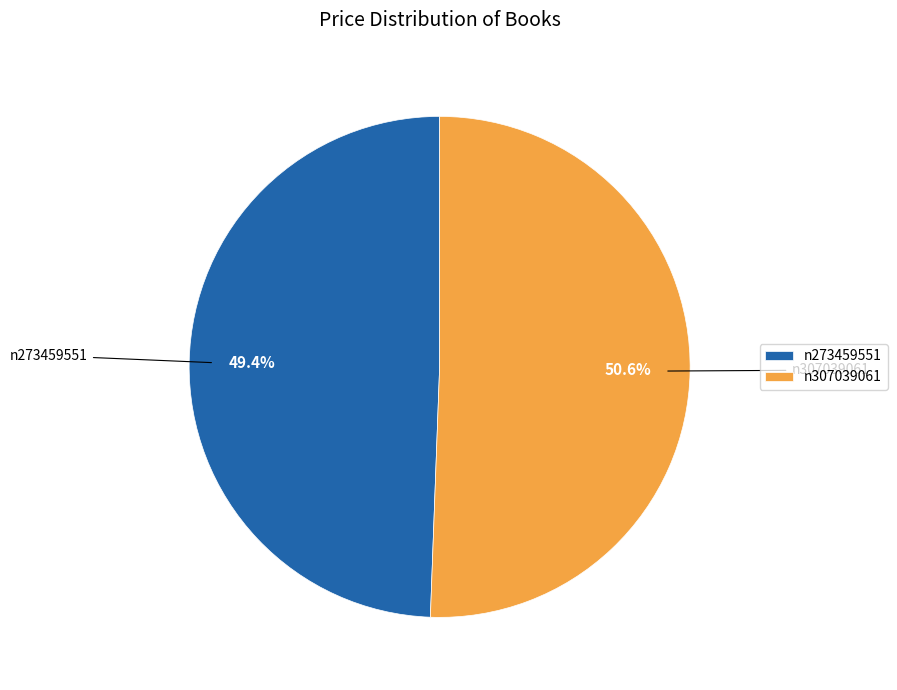

Combined, do n307039061 and n273459551 account for over 50%?

Yes